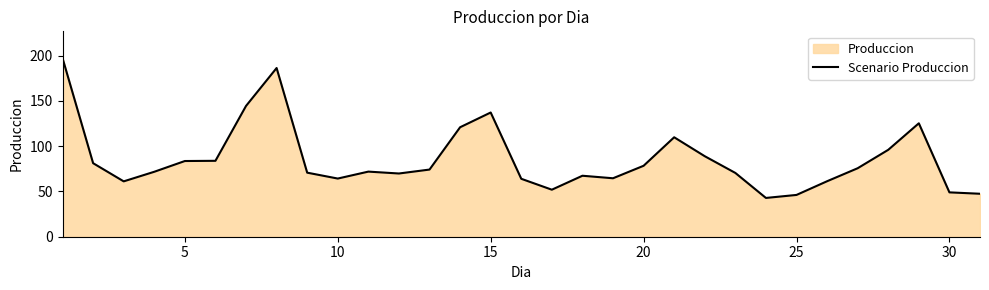

What is the greatest value displayed?

197.1